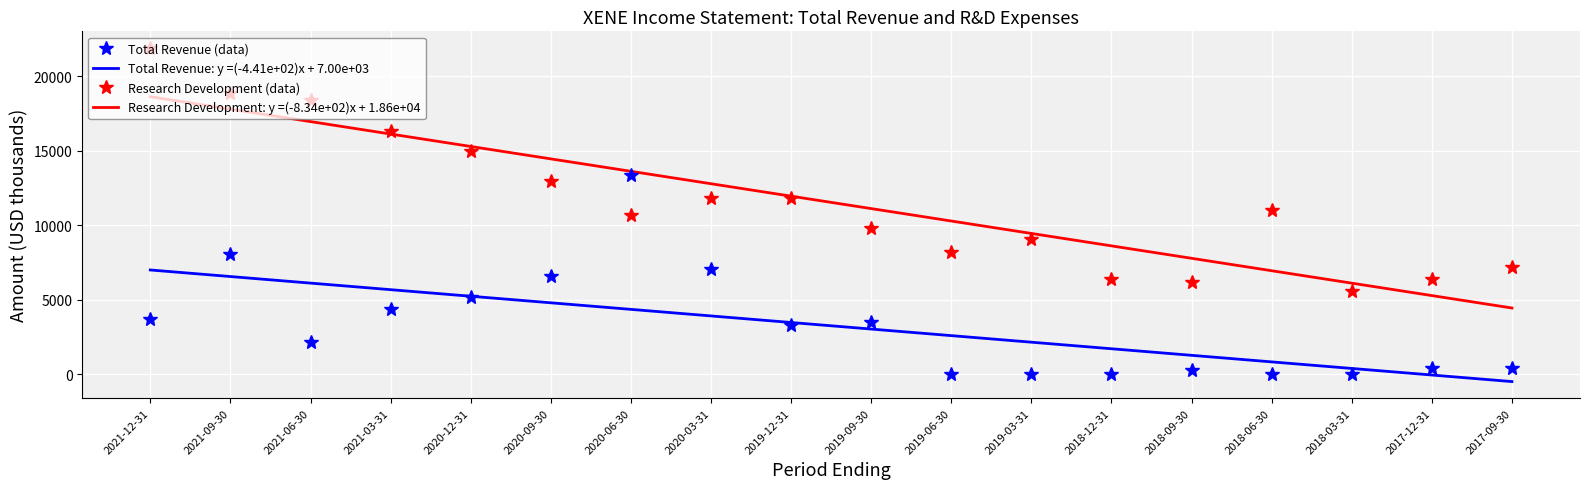

Is the value of Research Development at 2017-12-31 greater than the value of Total Revenue at 2021-09-30?

No